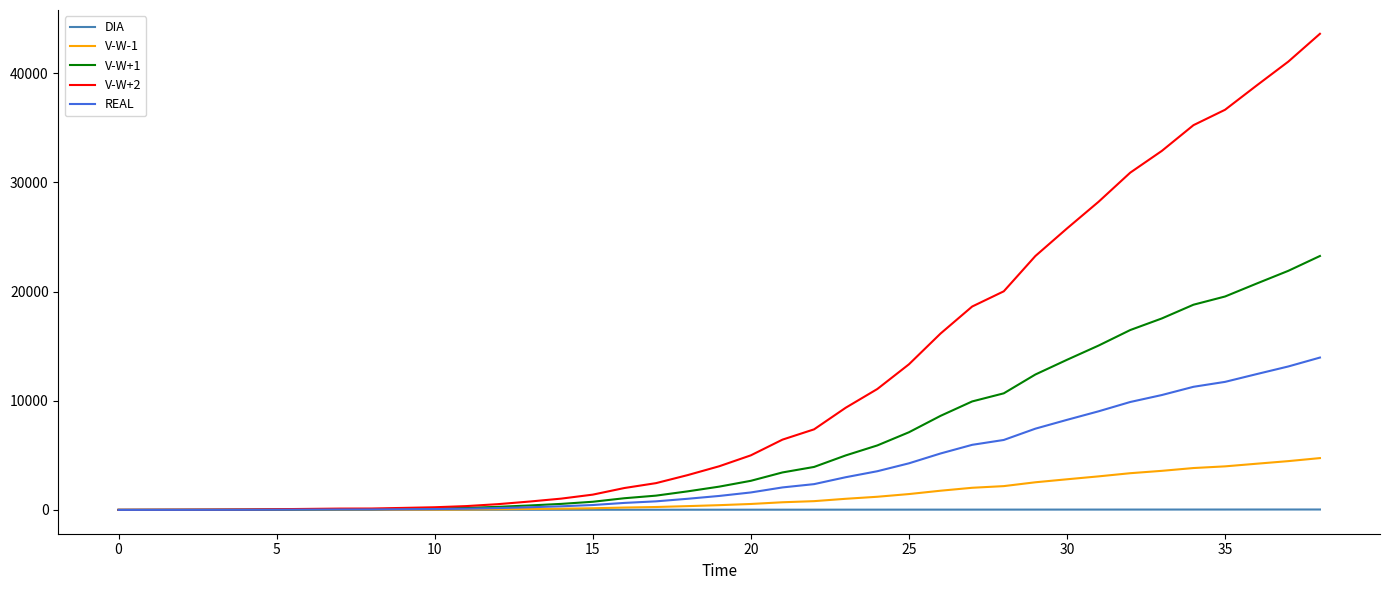

What is the lowest value of the V-W-1 series?

1